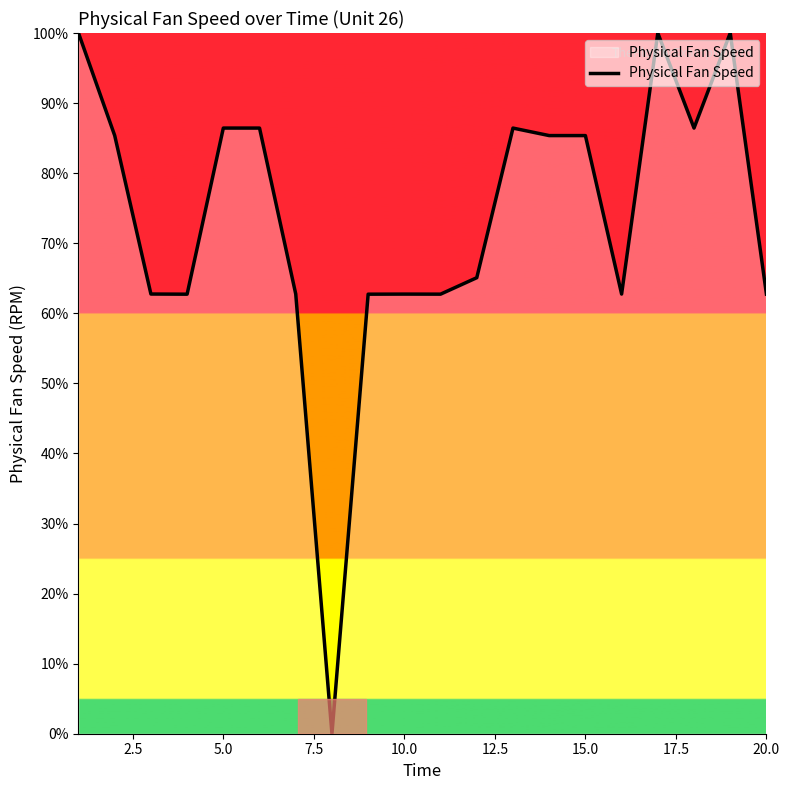

What is the greatest value displayed?

100.0